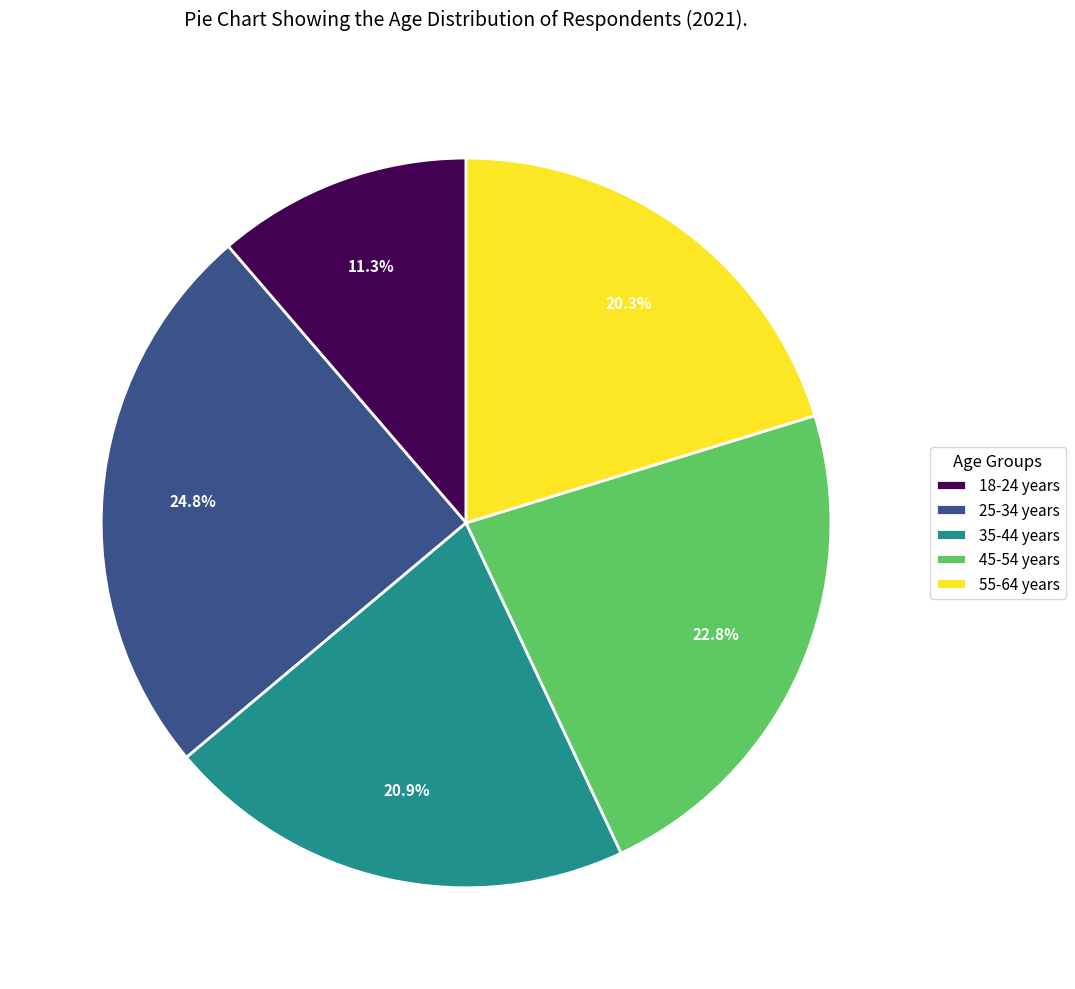

Between 18-24 years and 45-54 years, which is larger?

45-54 years